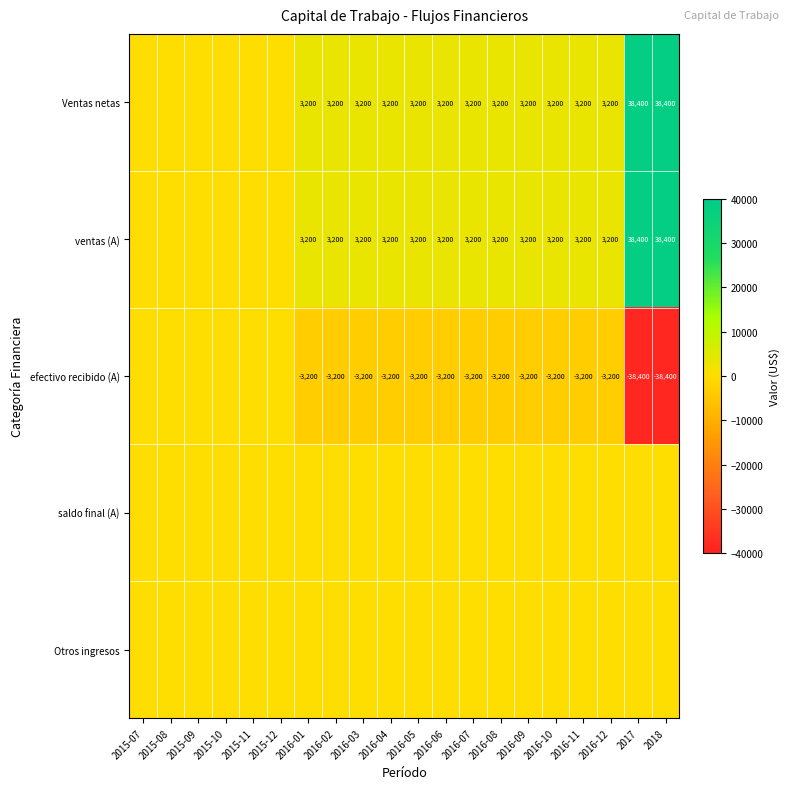

The value of efectivo recibido (A) at 2016-08 is -3200. True or false?

True